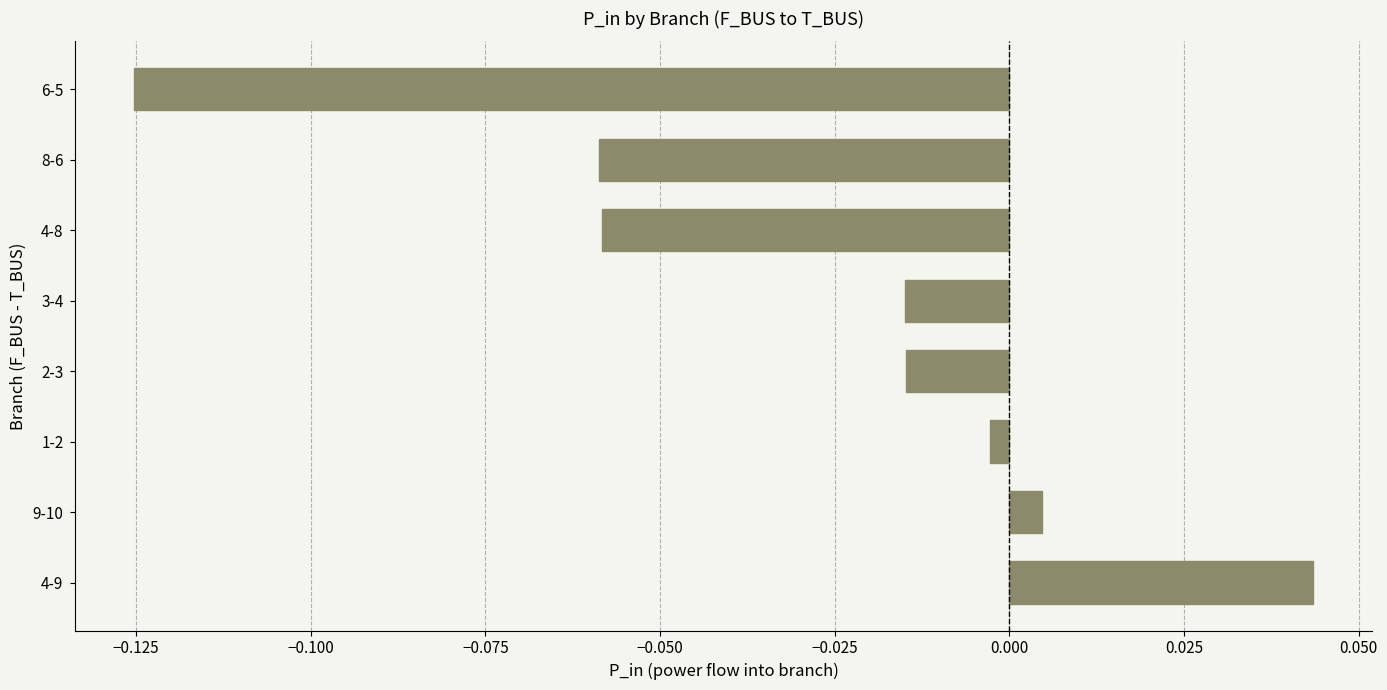

Where is the data nearest to the value 0?

1-2